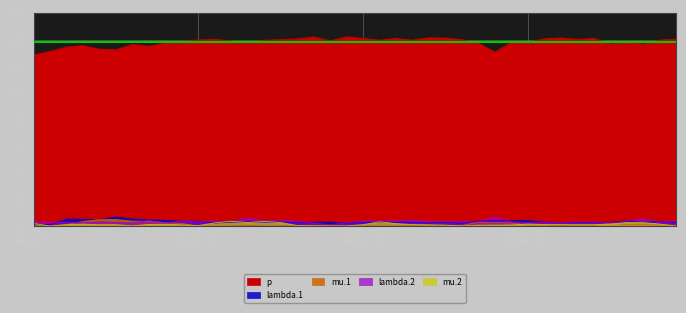

True or false: lambda.2 and p intersect in this chart.

False